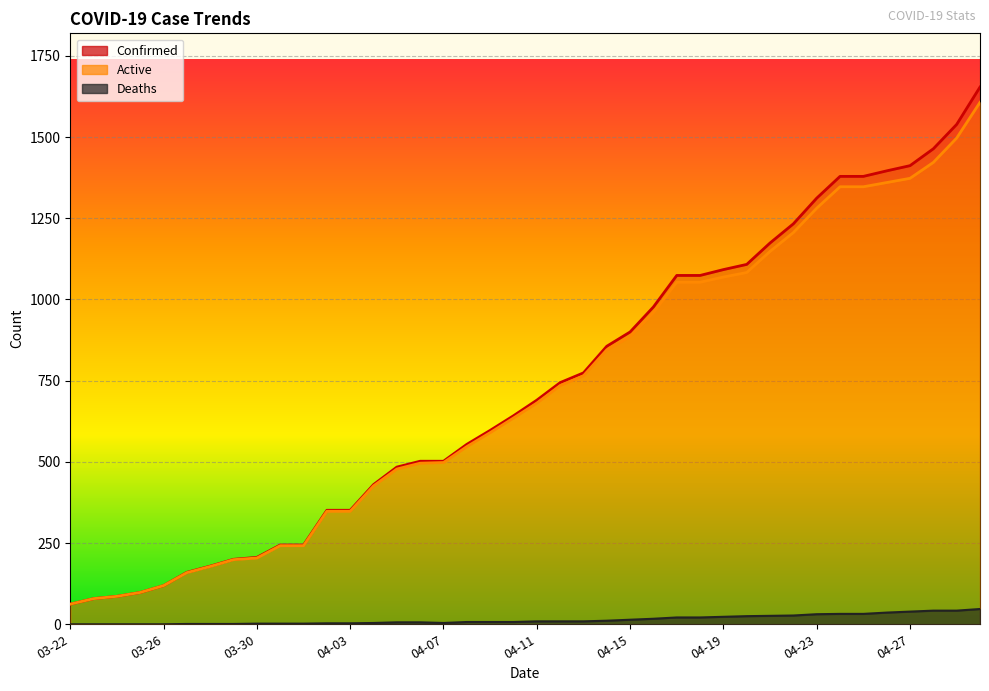

What position from the left is 04-30?

40